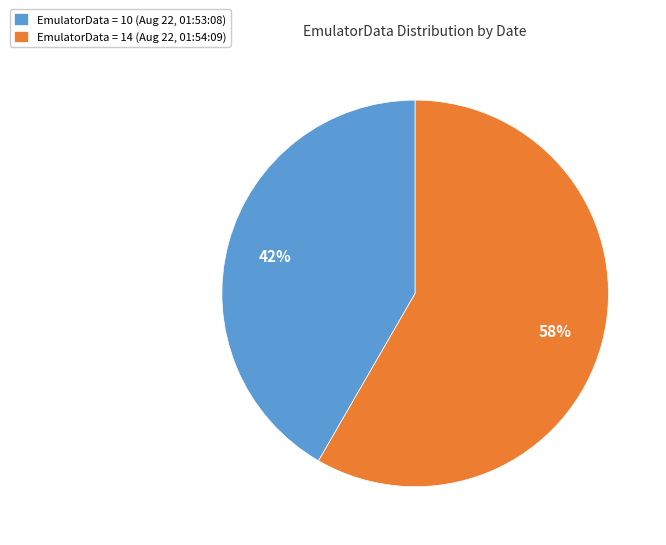

Which slice is the largest?

EmulatorData = 14 (Aug 22, 01:54:09)